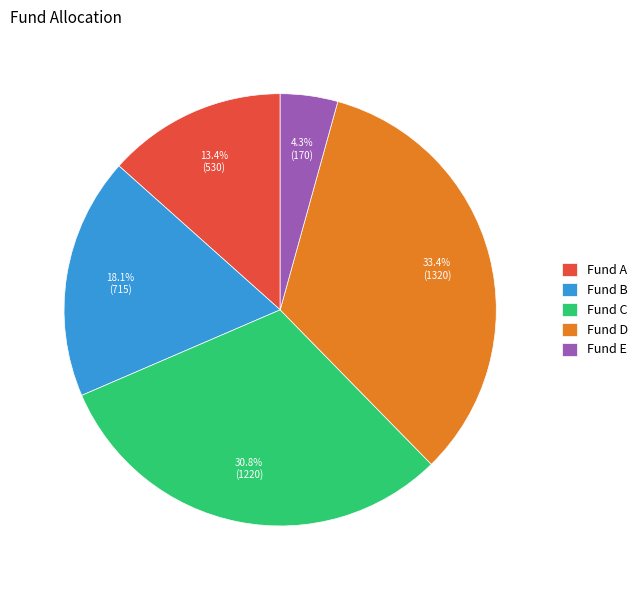

Does any single category account for the majority?

No